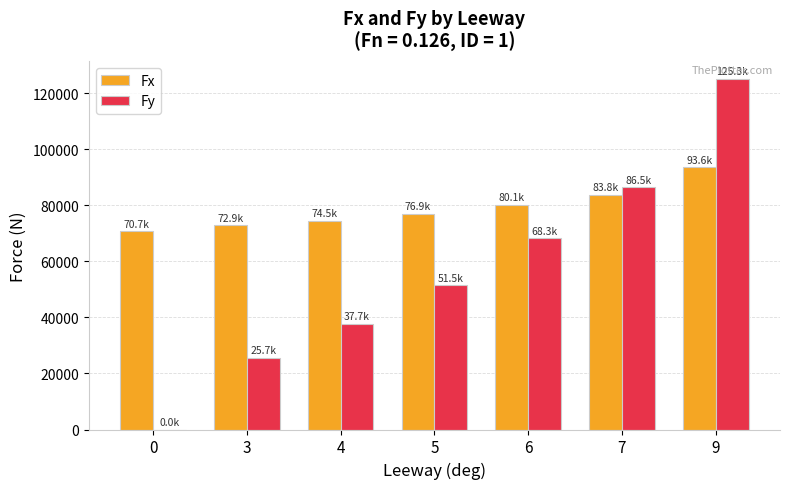

How many values in Fy are above zero?

6